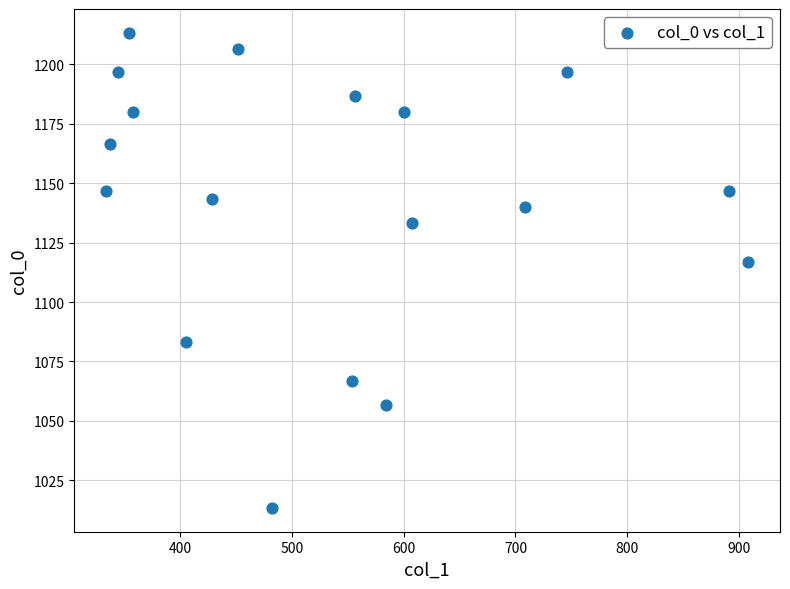

What Y value in the scatter plot is closest to 1113?

1116.7